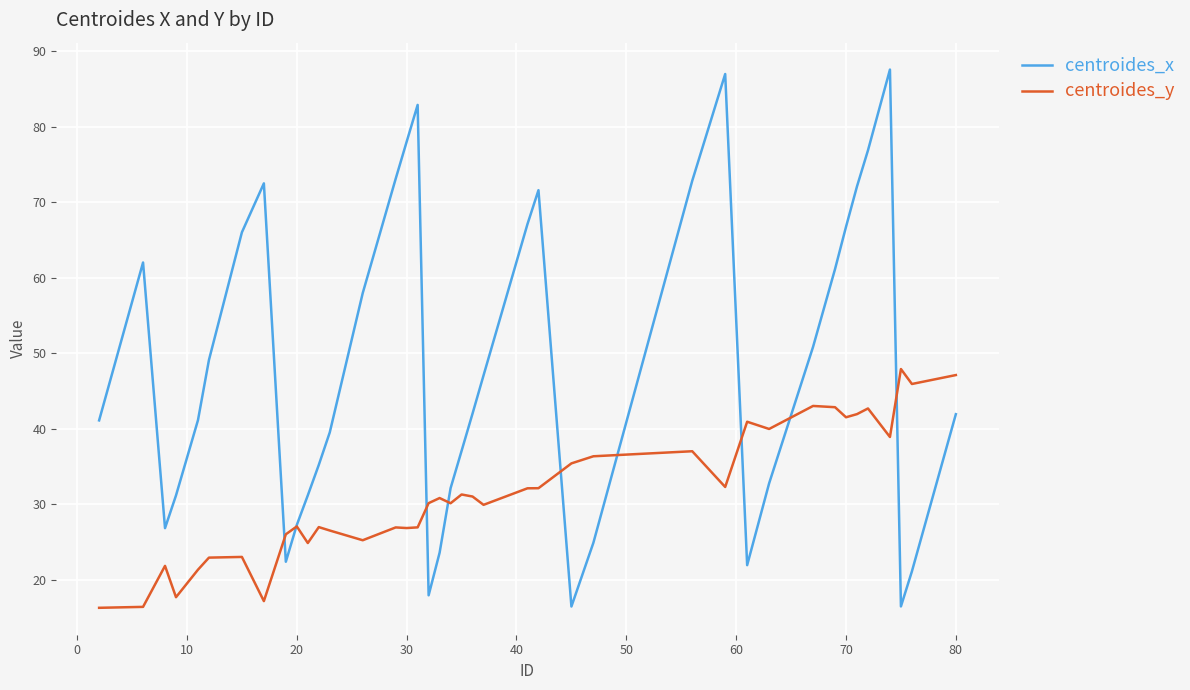

List the series in order of their overall mean, lowest first.

centroides_y, centroides_x